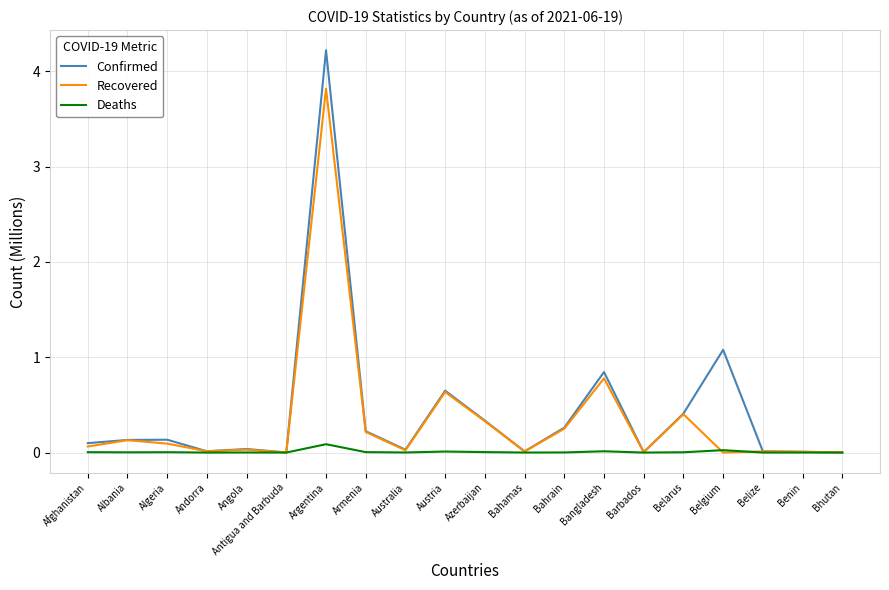

Where is Recovered nearest to the value 1?

Bangladesh